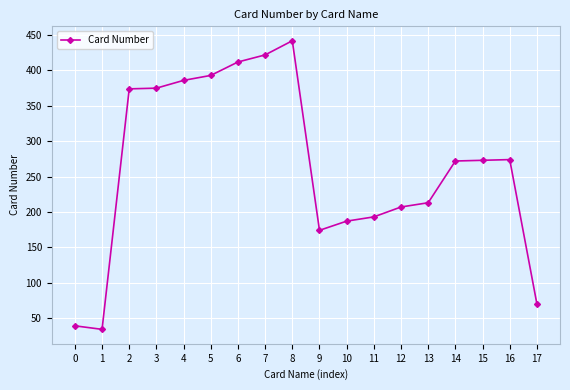

True or false: there are more than 1 points higher than both neighbors.

True